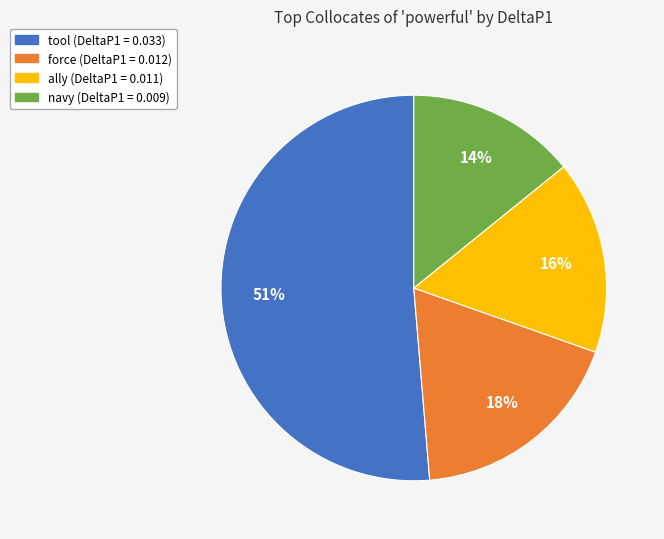

Which slice is the smallest?

navy